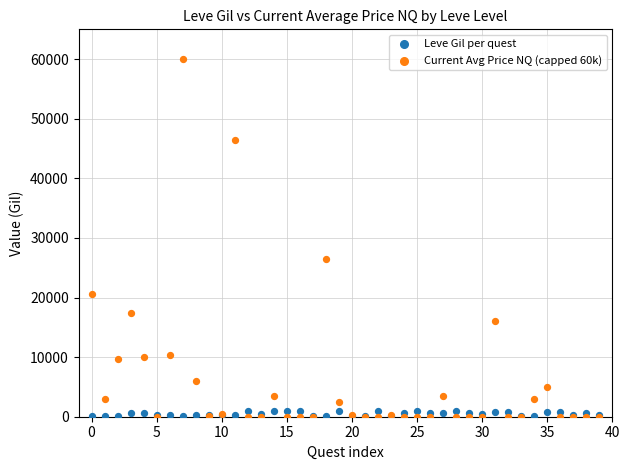

Across all series, what Y value is closest to 30000?

26418